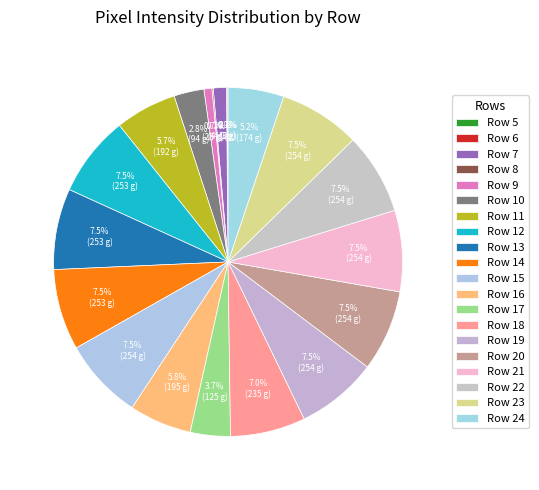

What is the change in value from Row 14 to Row 22?

+1